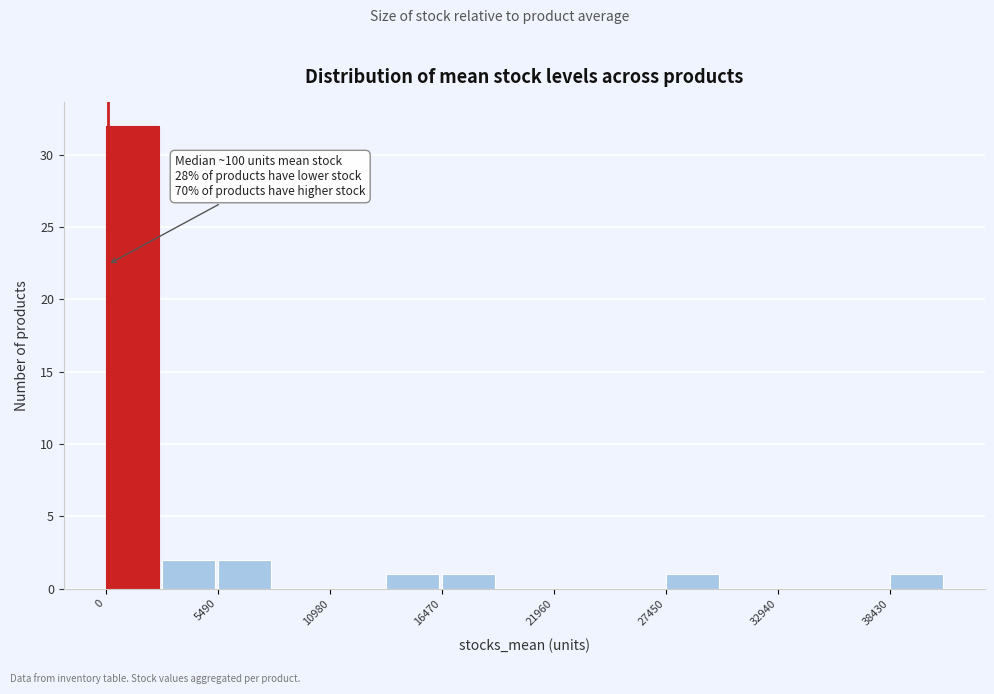

Around what value on the x-axis is the tallest bar? Give the approximate position of its centre, as read against the axis.

1000